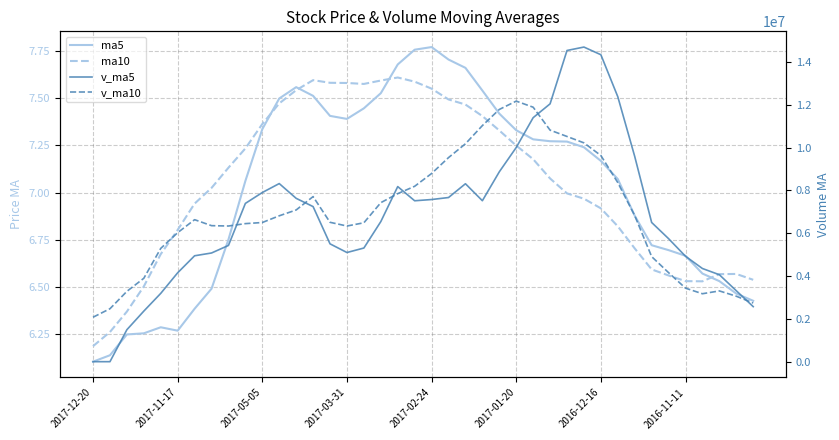

True or false: v_ma5 and v_ma10 cross at least once.

True